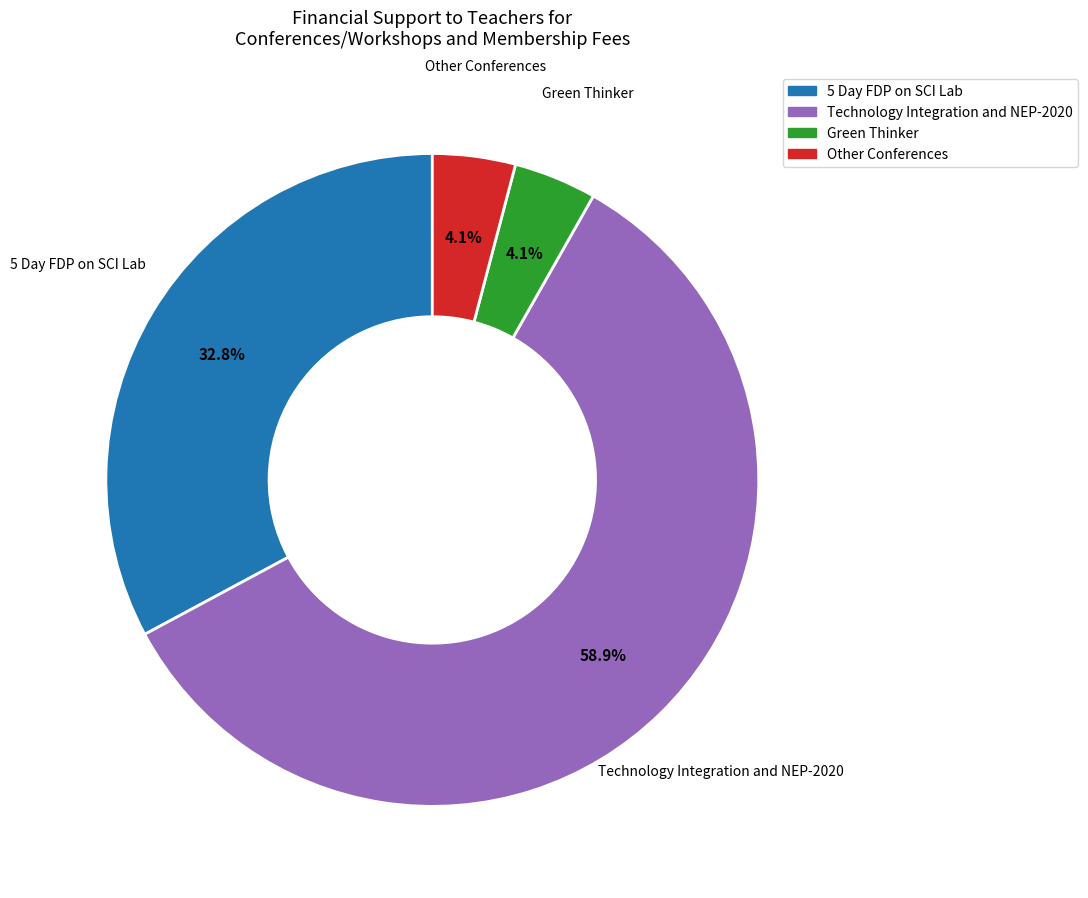

What percentage is NOT represented by Green Thinker?

95.9%